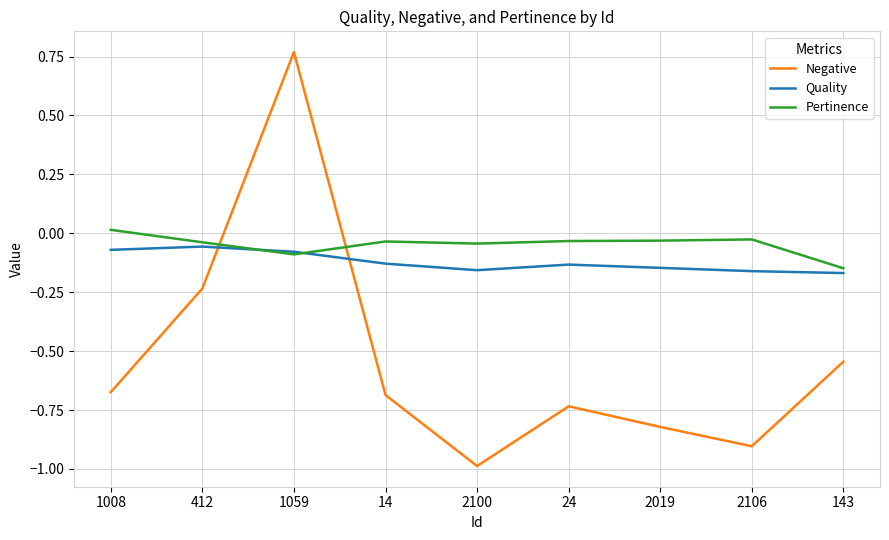

Is the value of Quality at 14 greater than the value of Pertinence at 2106?

No